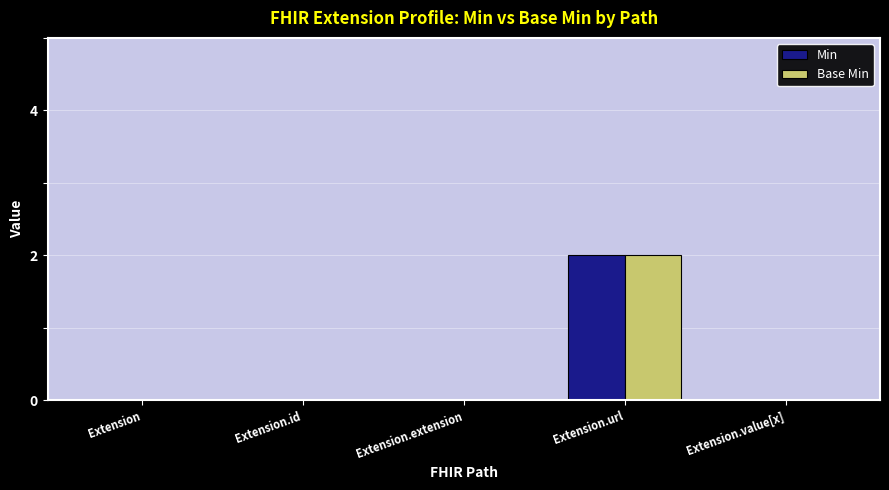

What are all the series names shown in the legend?

Min, Base Min